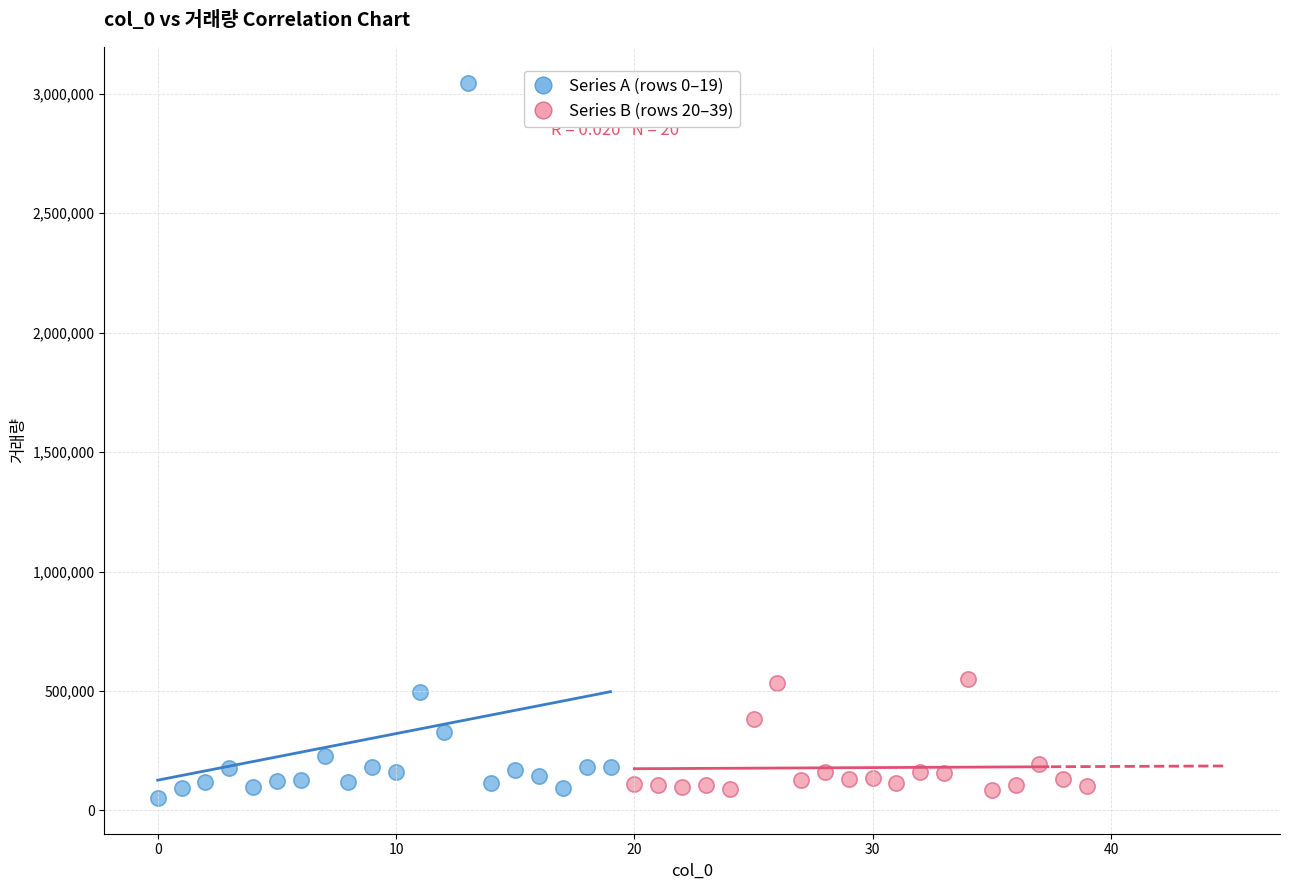

What are all the series names shown in the legend?

Series A (rows 0–19), Series B (rows 20–39)